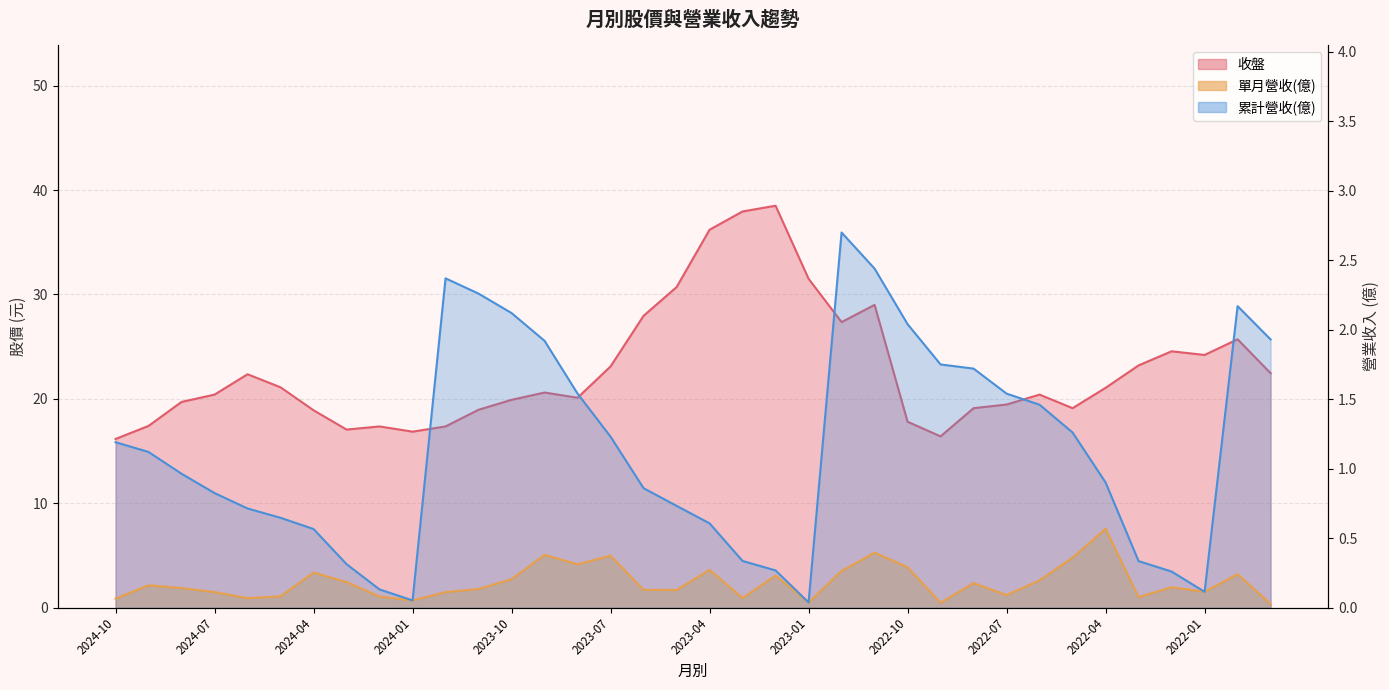

Does the chart have visible grid lines?

Yes